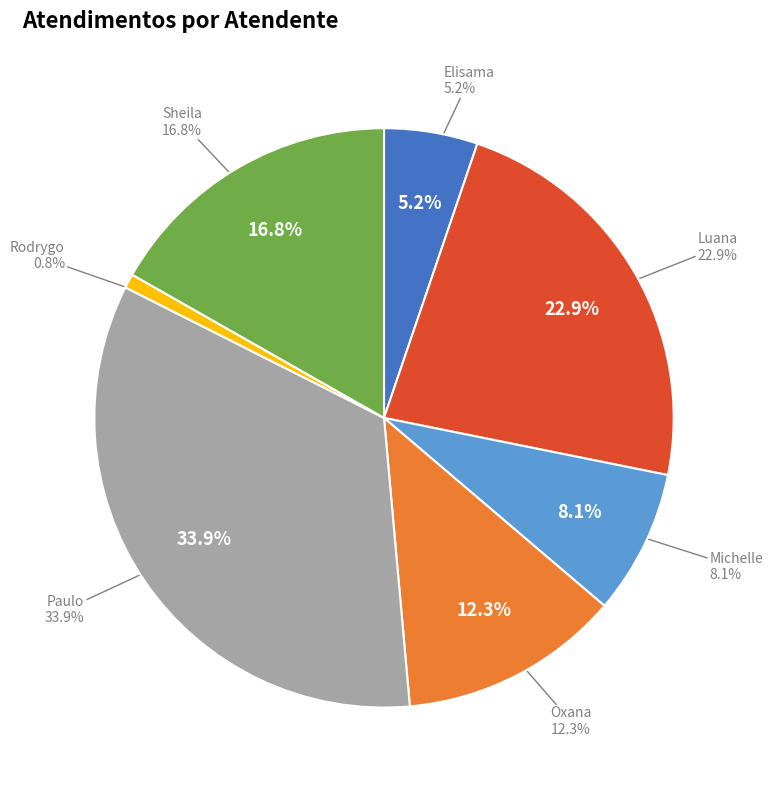

Count the number of slices in the pie.

7